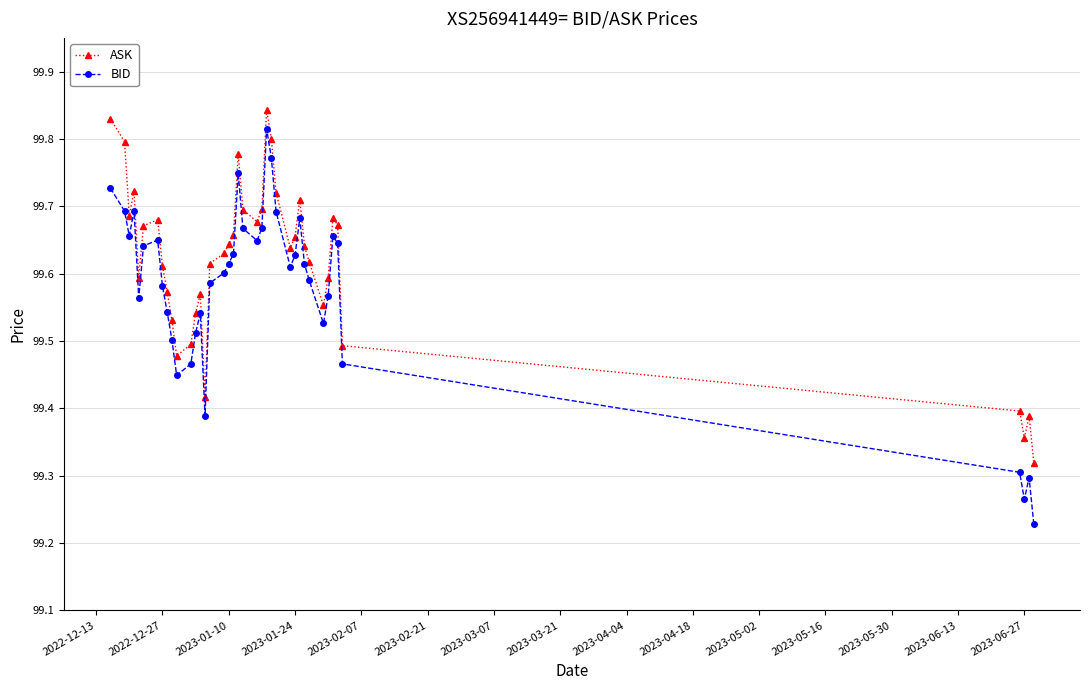

Which series has the largest range (max minus min)?

BID